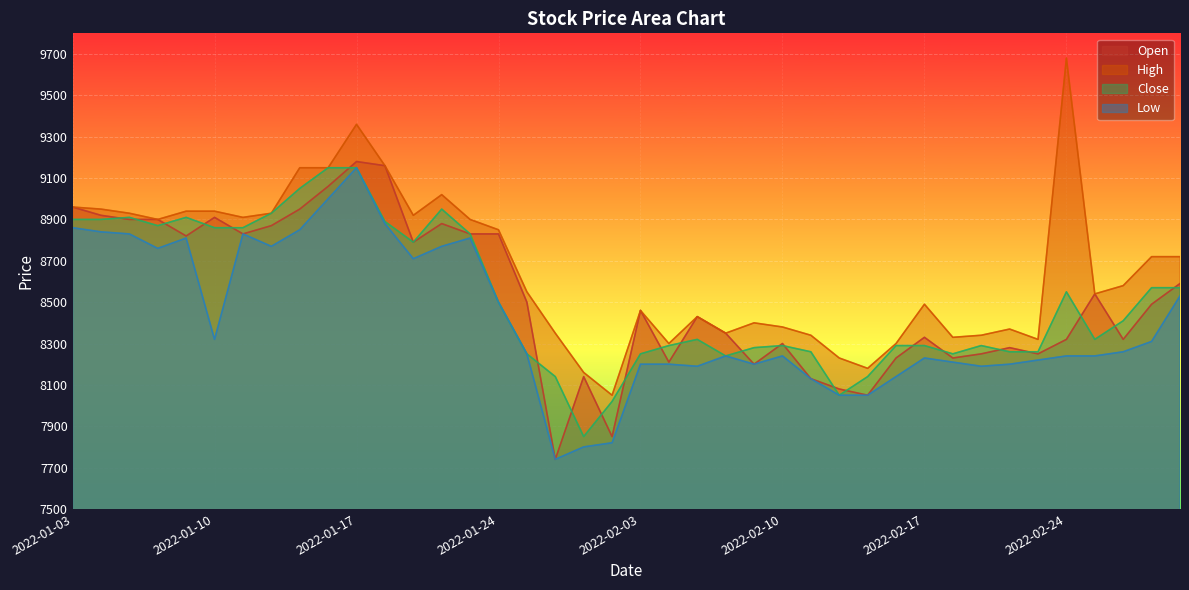

What are all the series names shown in the legend?

Open, High, Close, Low